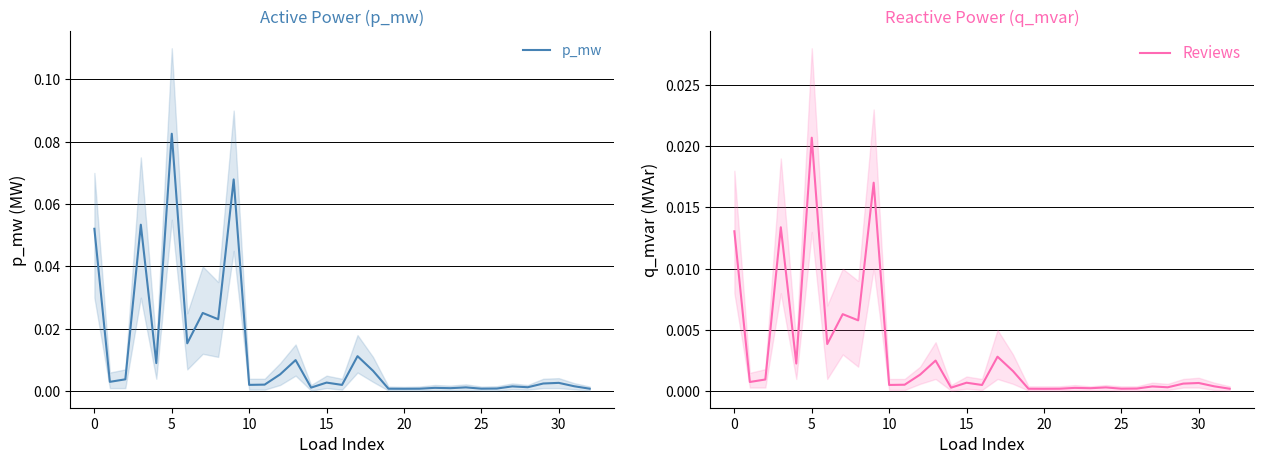

At which label does p_mw reach its peak?

5